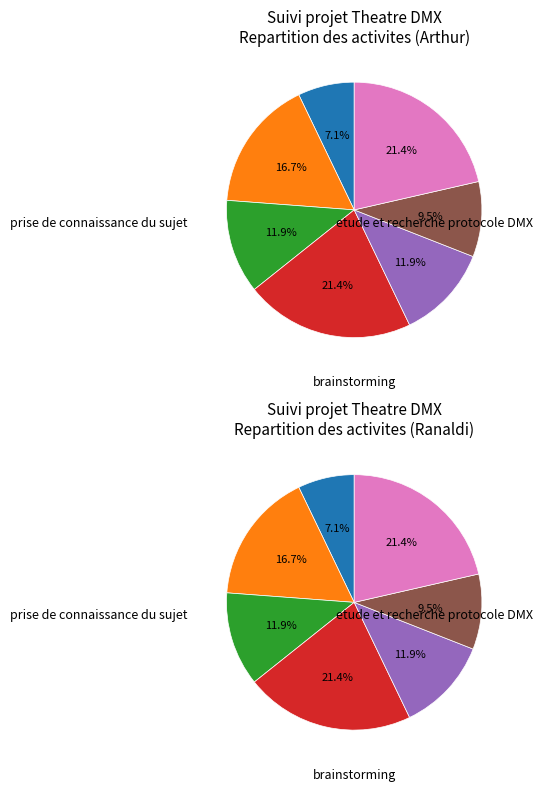

What percentage is NOT represented by etude du projet / ihm?

78.6%